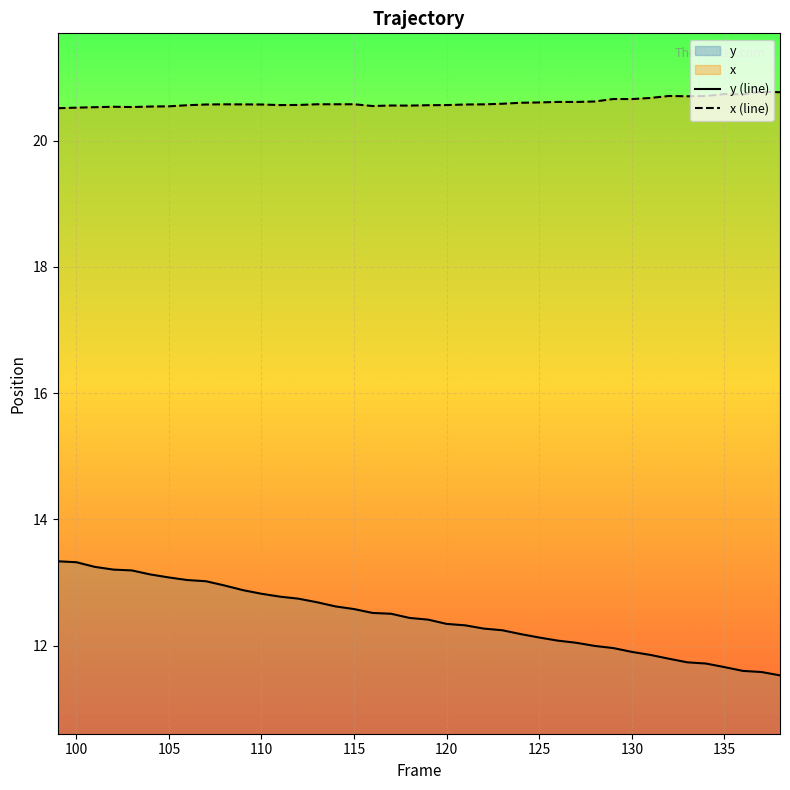

At how many categories does at least one series exceed 18?

40